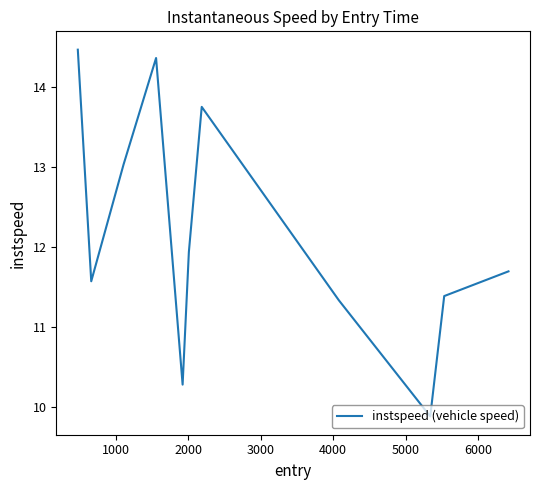

What is the greatest value displayed?

14.5